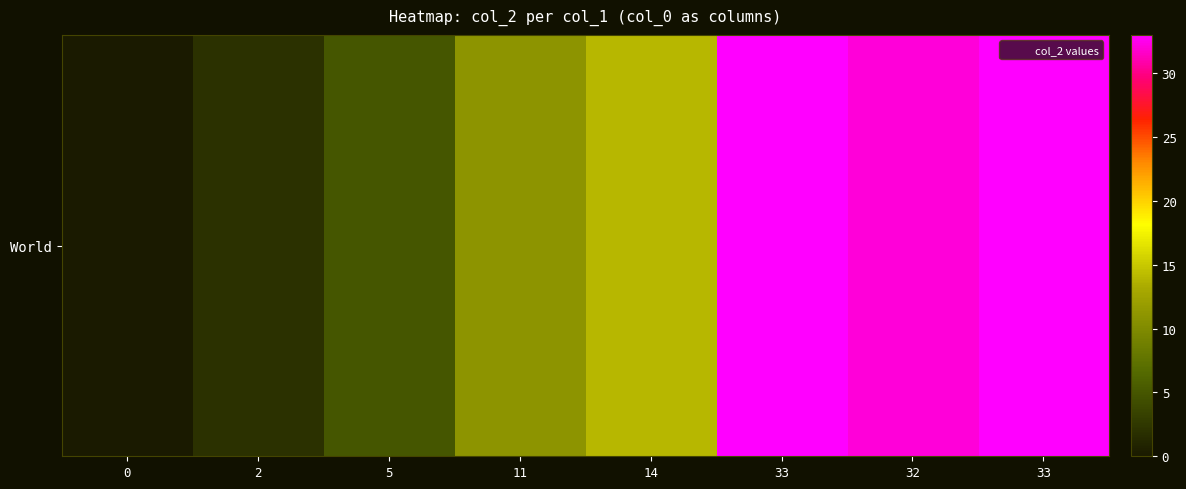

How many categories are shown in the chart?

8